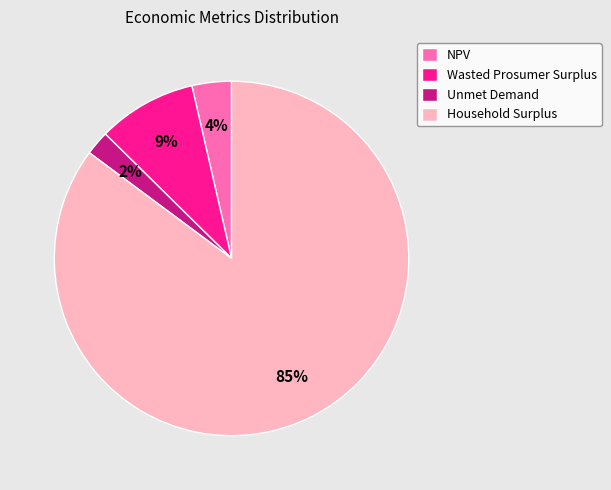

To the nearest percent, what is the average slice percentage?

25%